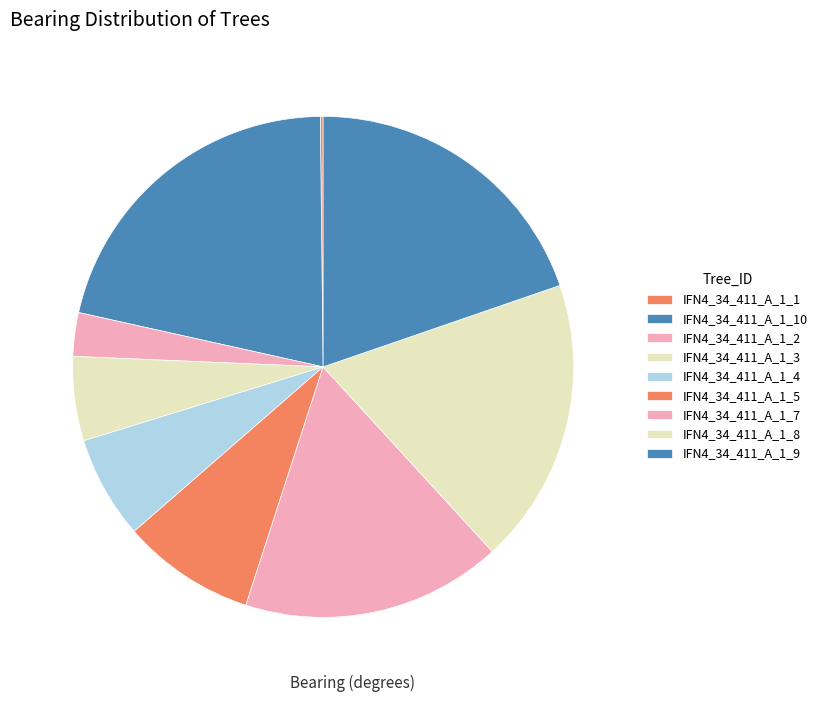

Rank the categories by value from highest to lowest.

IFN4_34_411_A_1_10, IFN4_34_411_A_1_9, IFN4_34_411_A_1_8, IFN4_34_411_A_1_7, IFN4_34_411_A_1_5, IFN4_34_411_A_1_4, IFN4_34_411_A_1_3, IFN4_34_411_A_1_2, IFN4_34_411_A_1_1